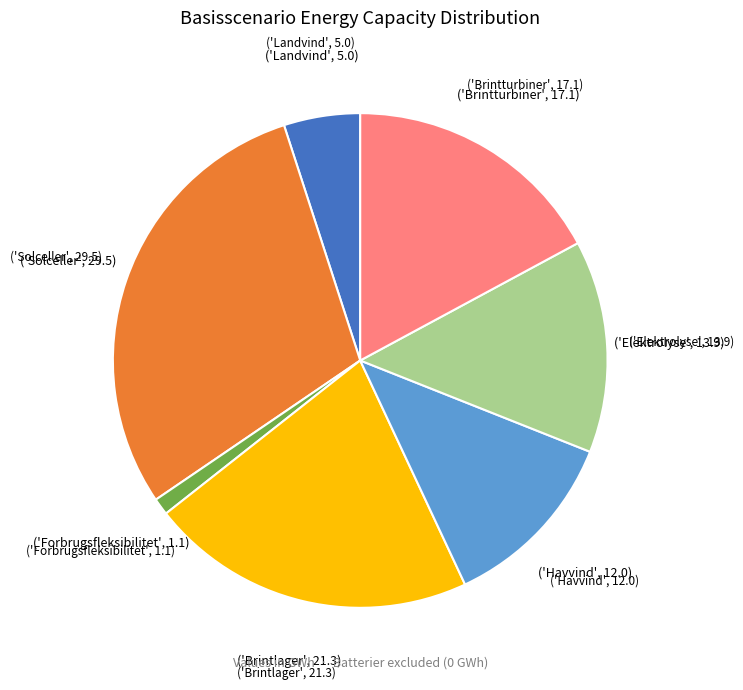

Is there any slice that represents more than half of the pie?

No